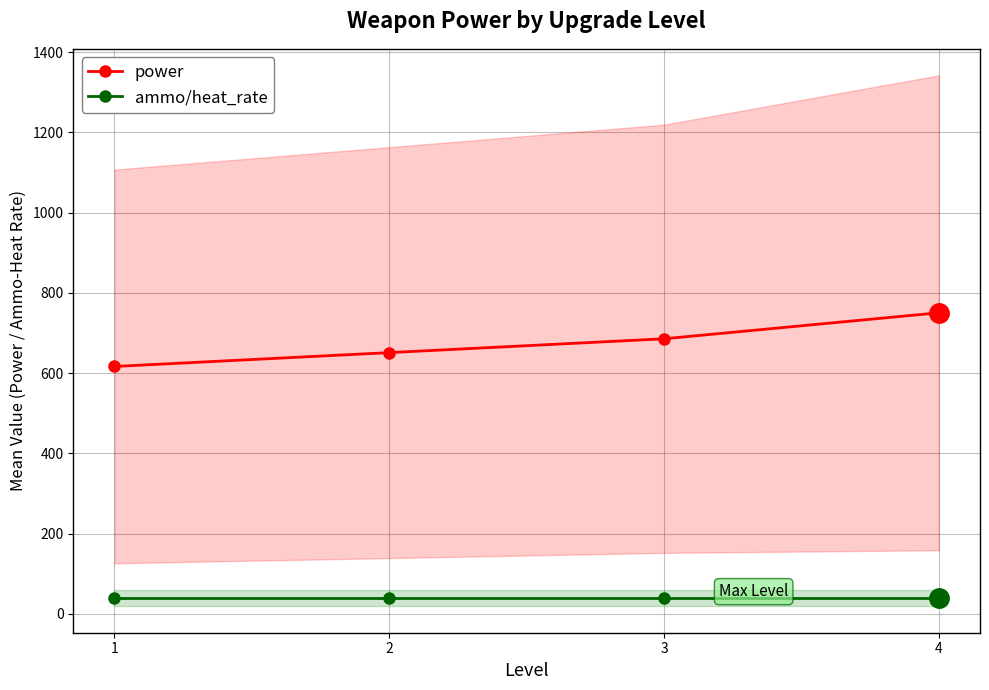

True or false: power and ammo/heat_rate cross at least once.

False